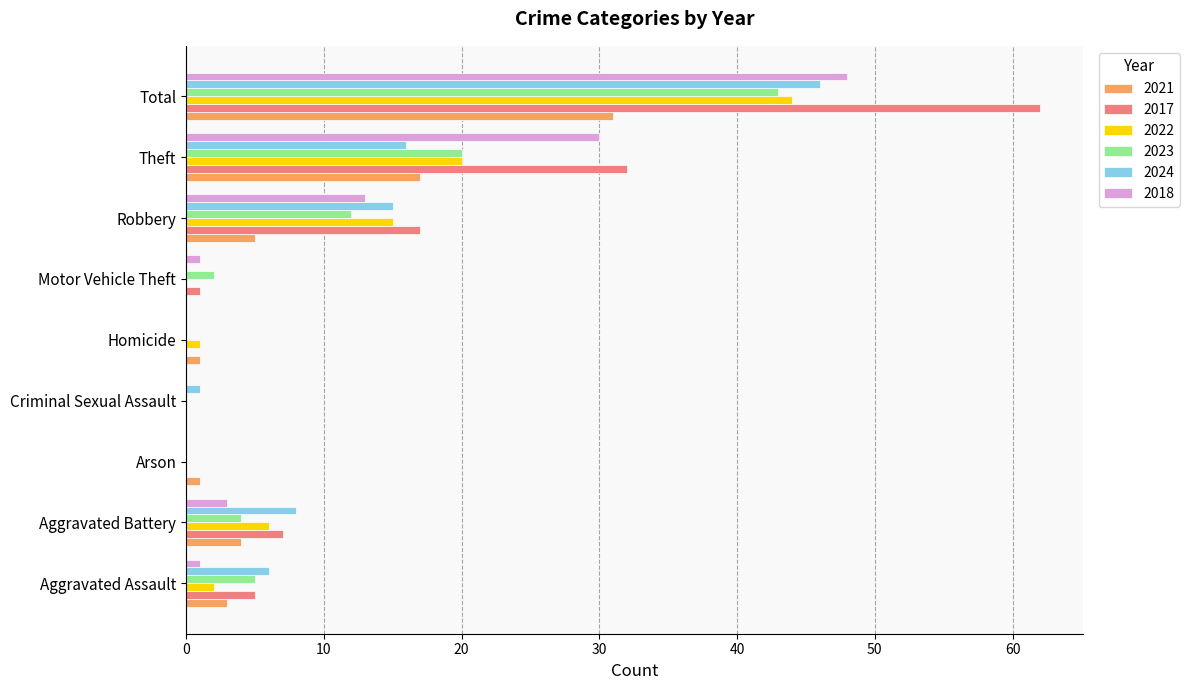

Is the value of 2024 at Total greater than the value of 2023 at Robbery?

Yes